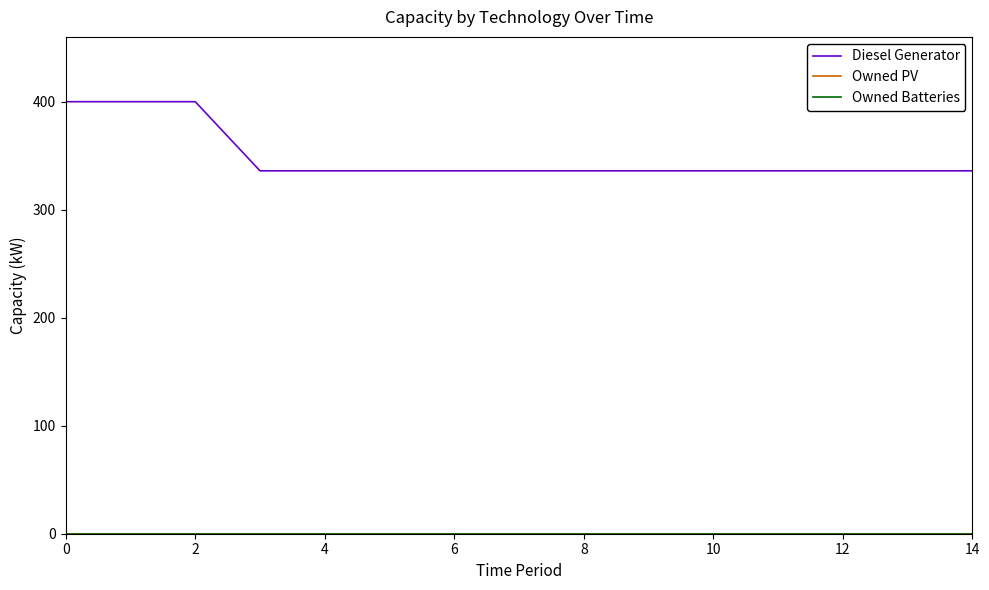

Does the chart display data point markers on the line(s)?

No